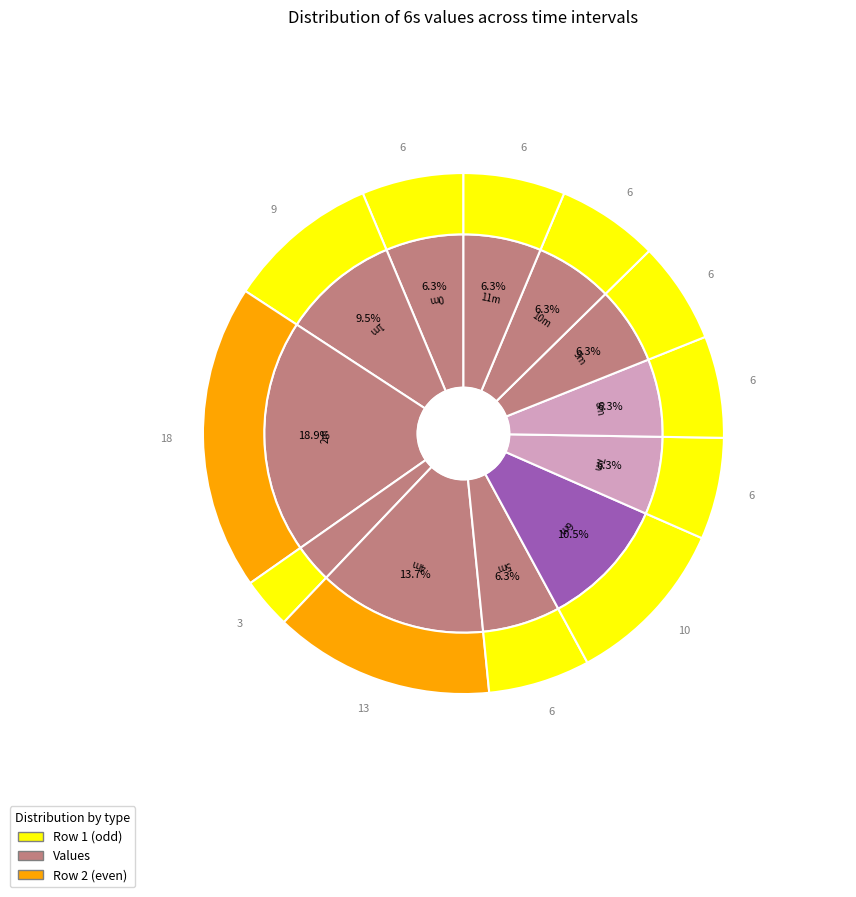

Rank the categories by value from lowest to highest.

3m, 0m, 5m, 7m, 8m, 9m, 10m, 11m, 1m, 6m, 4m, 2m